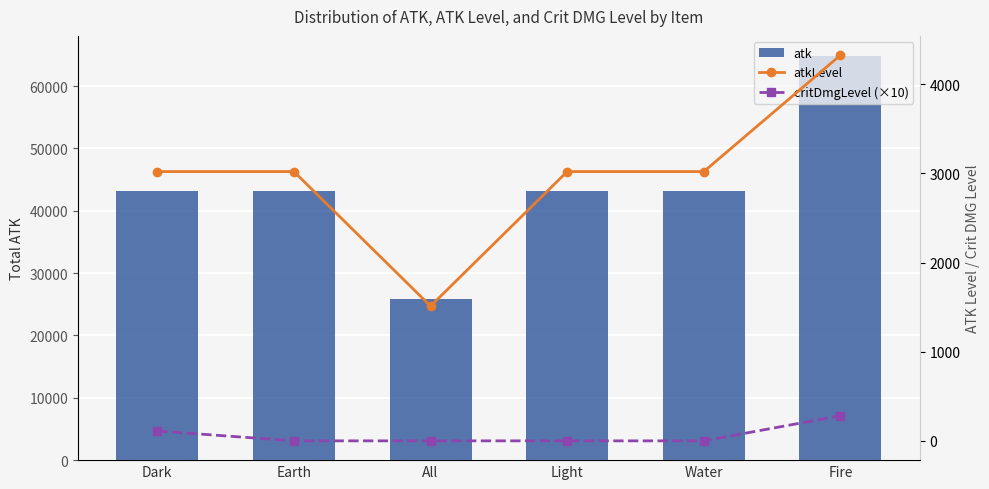

Which series has the widest spread of values?

atk